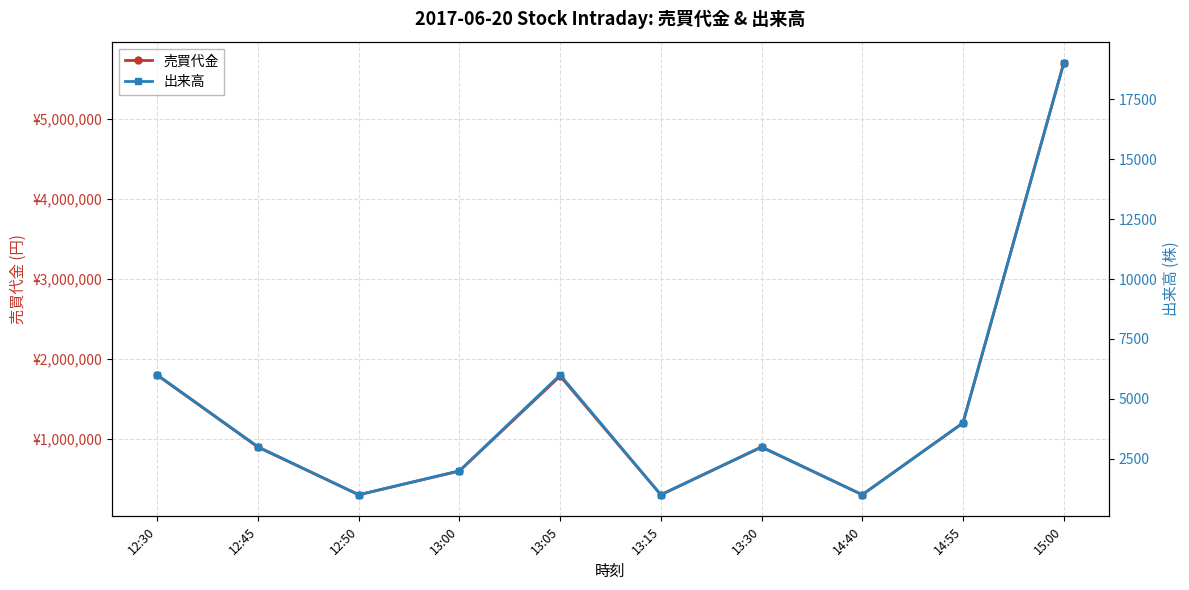

How many data points does each series have?

10